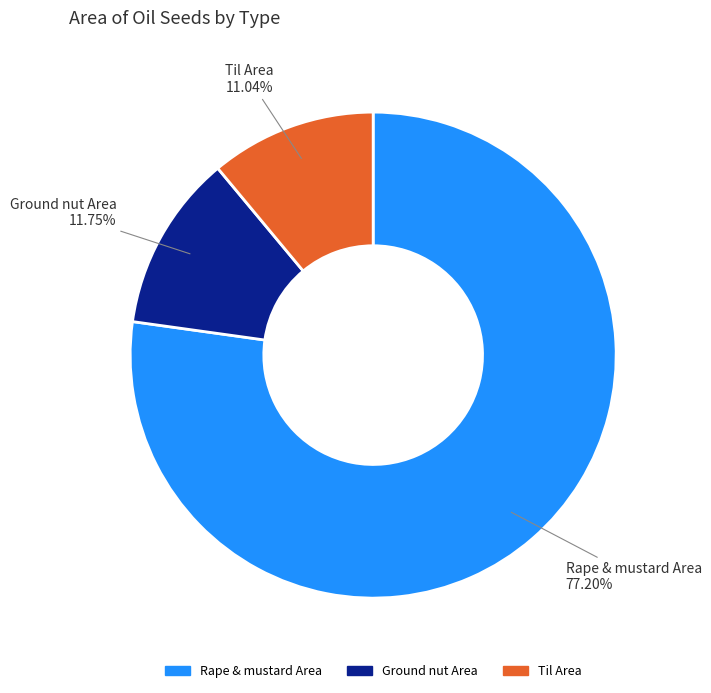

Which category has the biggest portion of the pie?

Rape & mustard Area